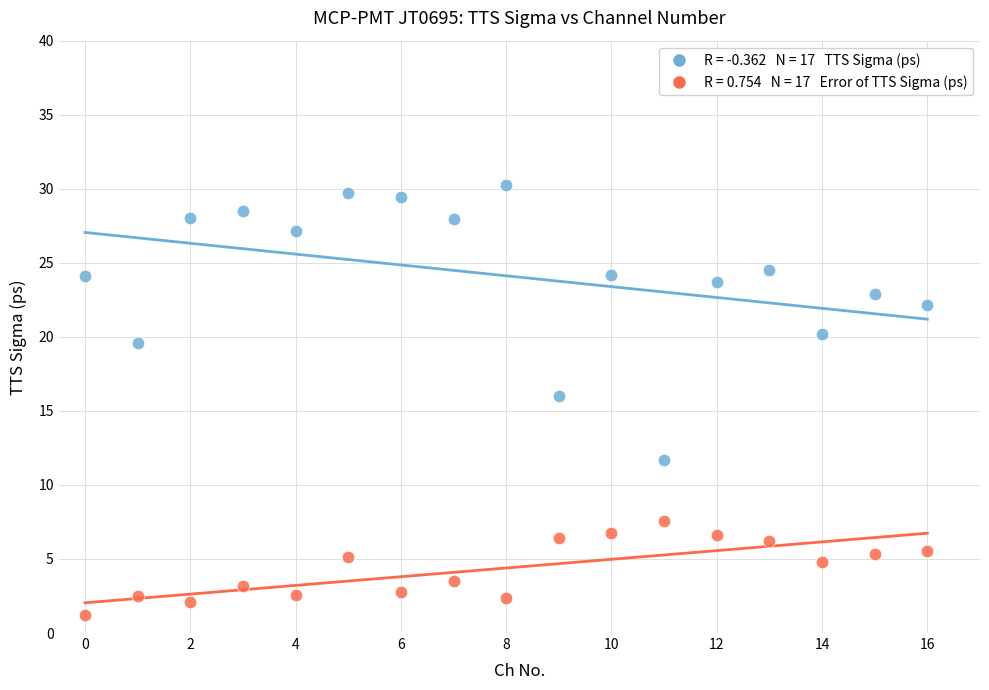

Across all series, what Y value is closest to 15?

16.0